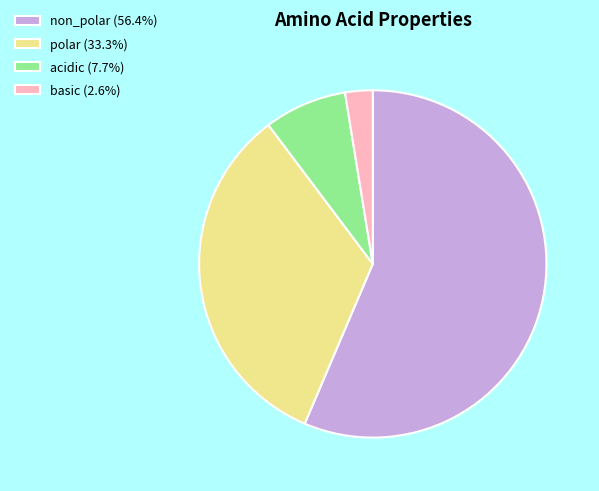

Rank the categories by value from lowest to highest.

basic, acidic, polar, non_polar